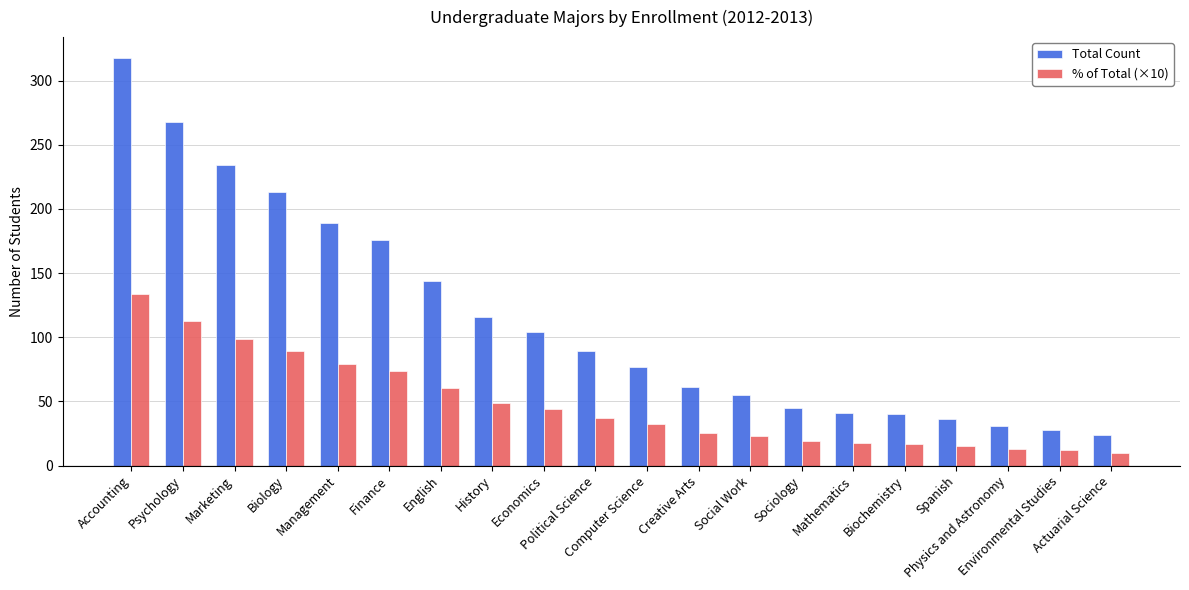

At how many categories does at least one series exceed 174?

6